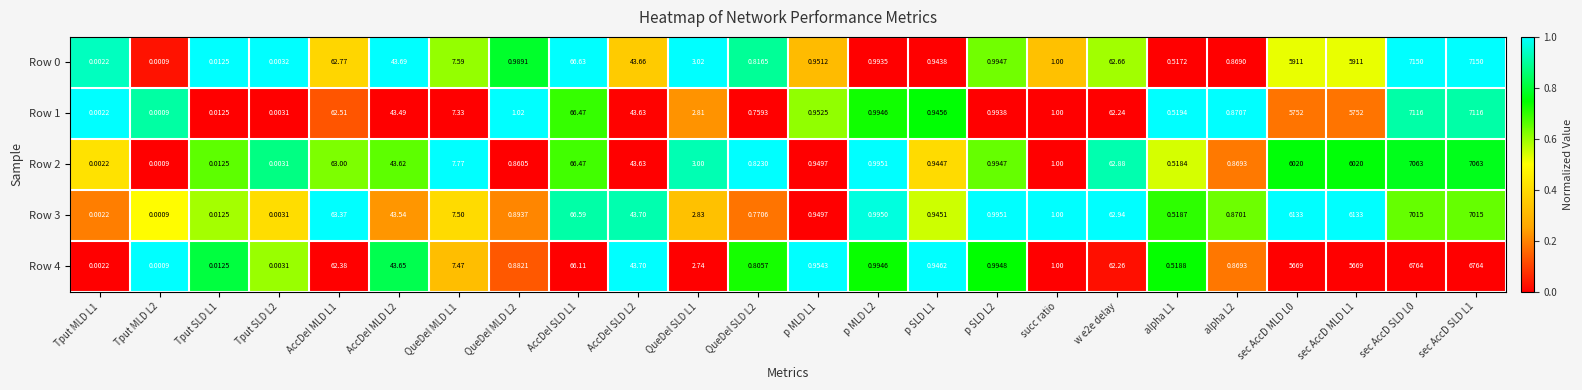

Is the value of Row 0 at alpha L2 greater than the value of Row 3 at AccDel SLD L1?

No